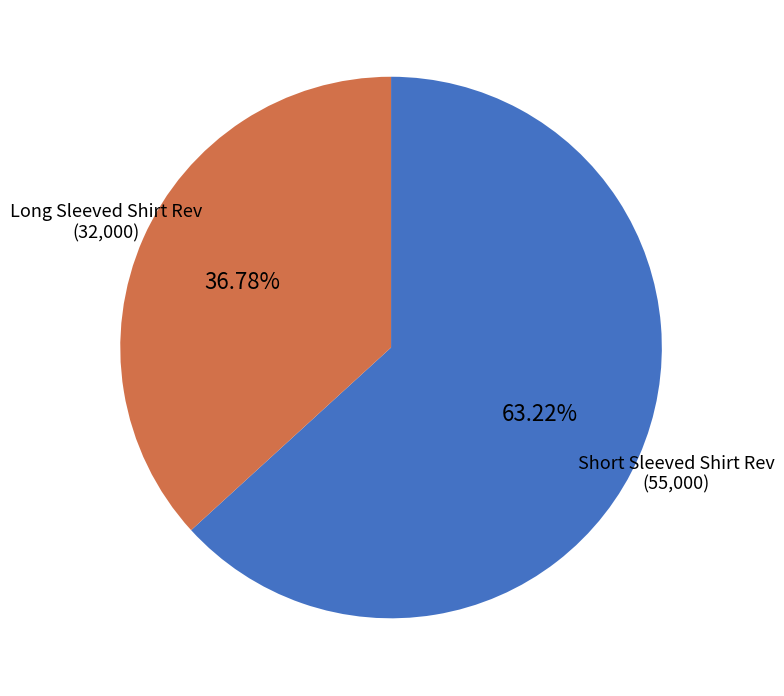

Does any single category account for the majority?

Yes